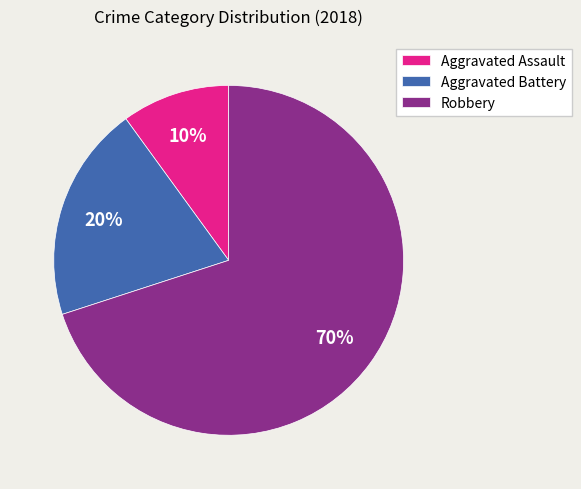

What is the smallest slice in the pie chart?

Aggravated Assault